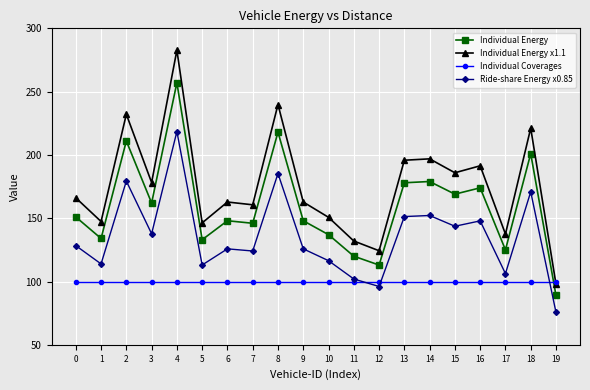

Rank the series by their maximum value, from lowest to highest.

Individual Coverages, Ride-share Energy x0.85, Individual Energy, Individual Energy x1.1